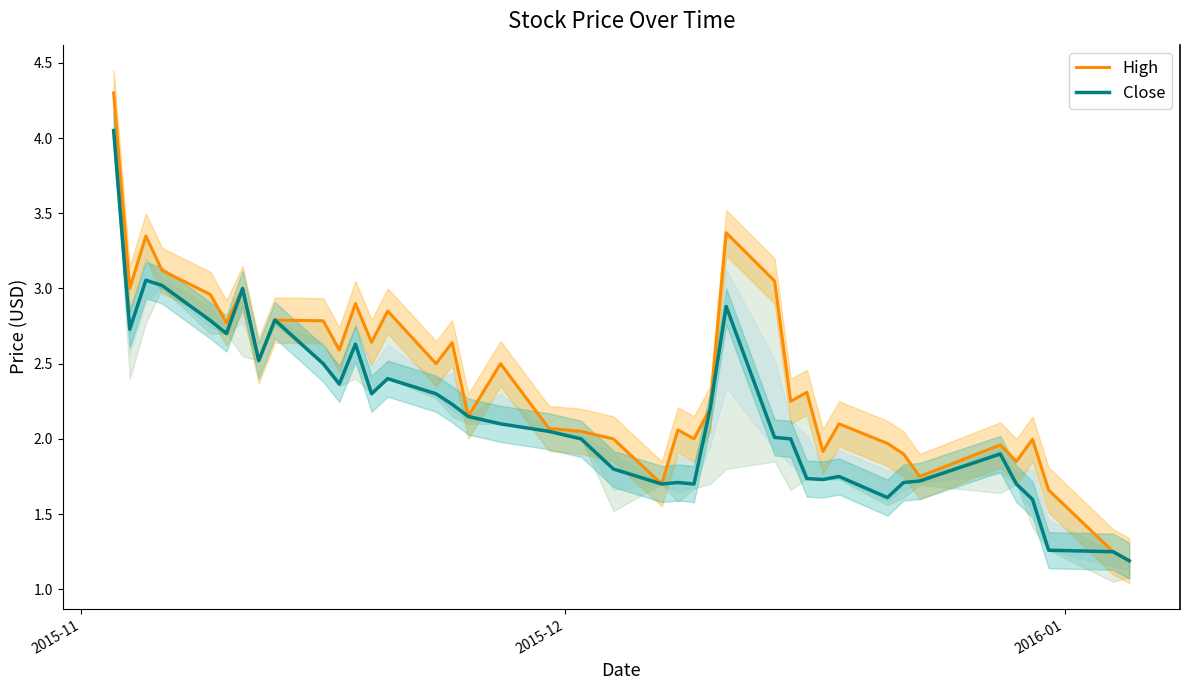

How many interior local valleys does the Close series have?

9